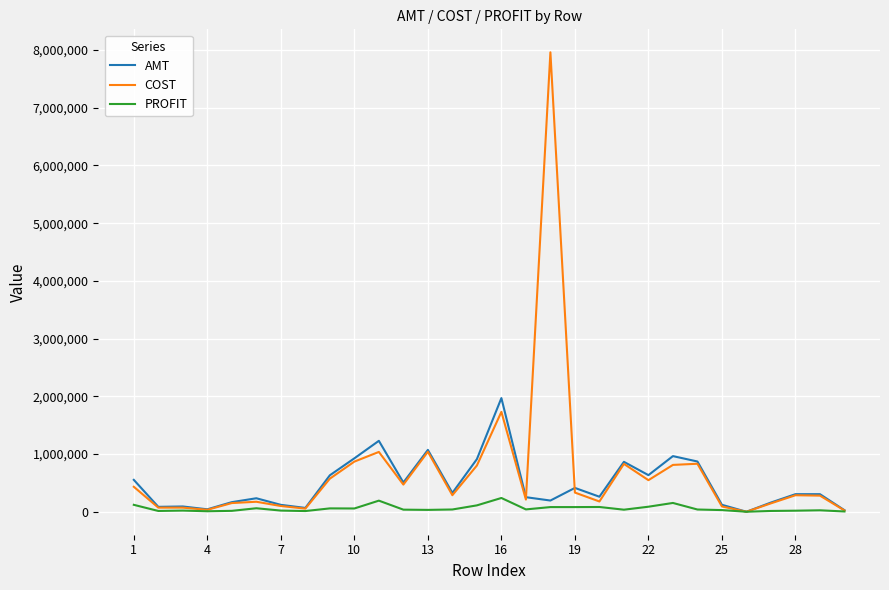

How many lines are shown in the chart?

3